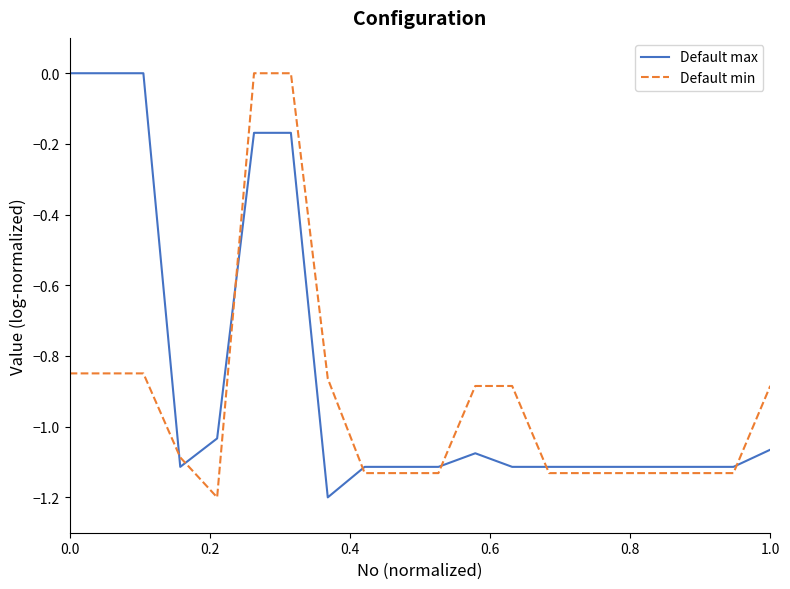

After their last crossing, which series has the higher values: Default min or Default max?

Default min